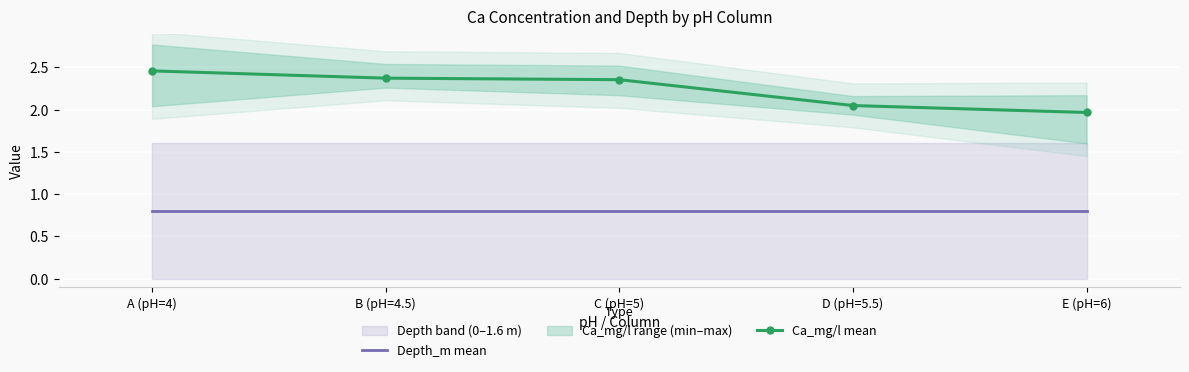

Is the value of Ca_mg/l mean at C (pH=5) greater than the value of Depth_m mean at D (pH=5.5)?

Yes